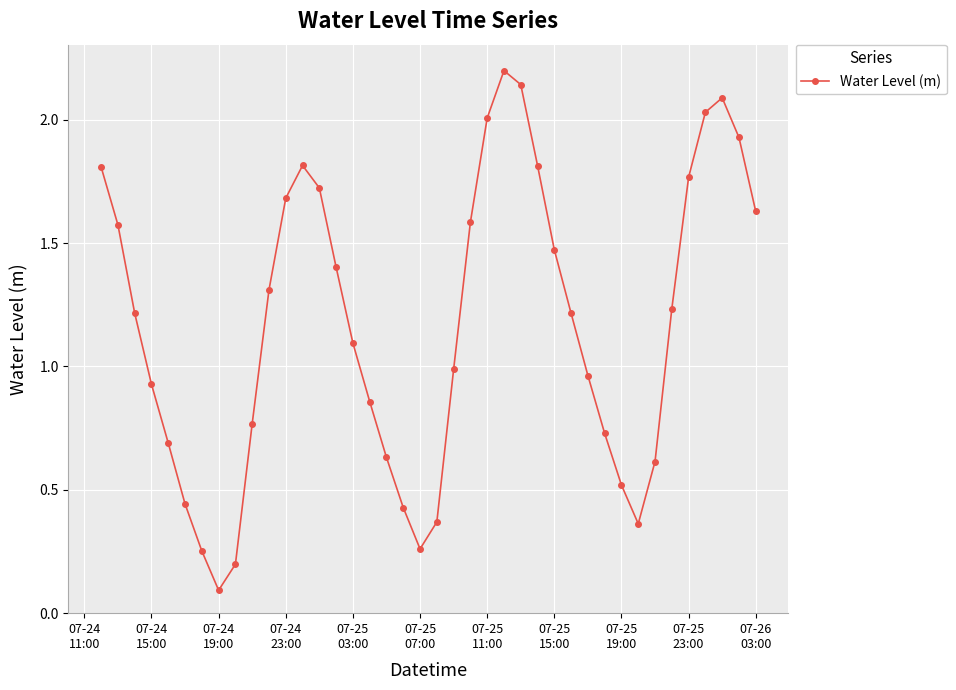

What is the minimum value shown in the chart?

0.1